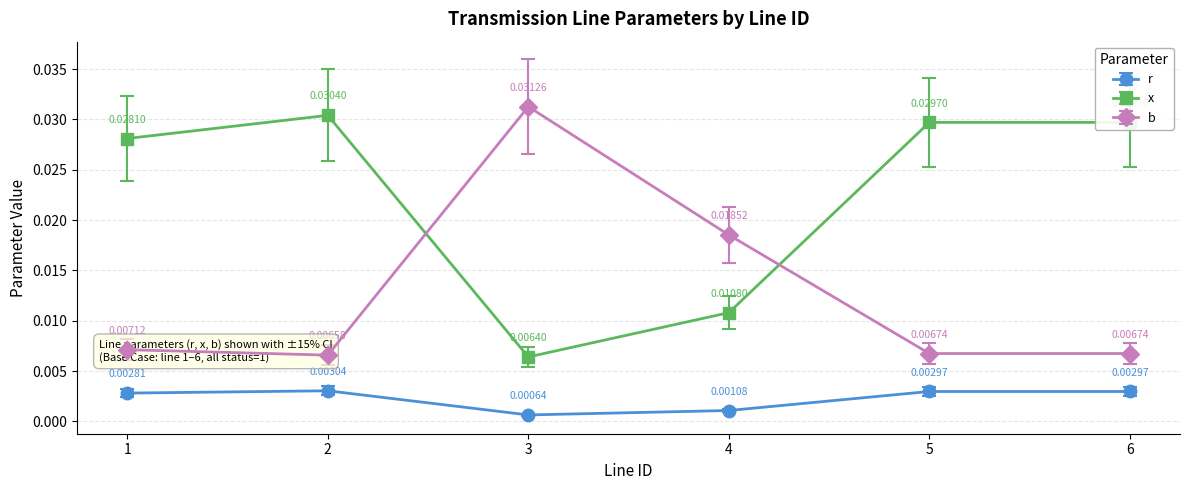

In r, how many points are higher than both neighbors (excluding endpoints)?

1